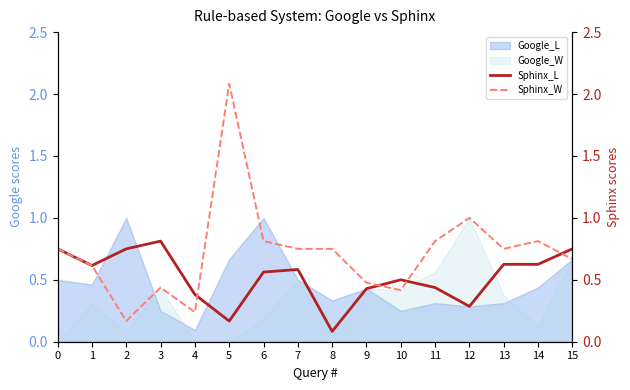

The value of Google_W at 1 is 0.2. True or false?

False